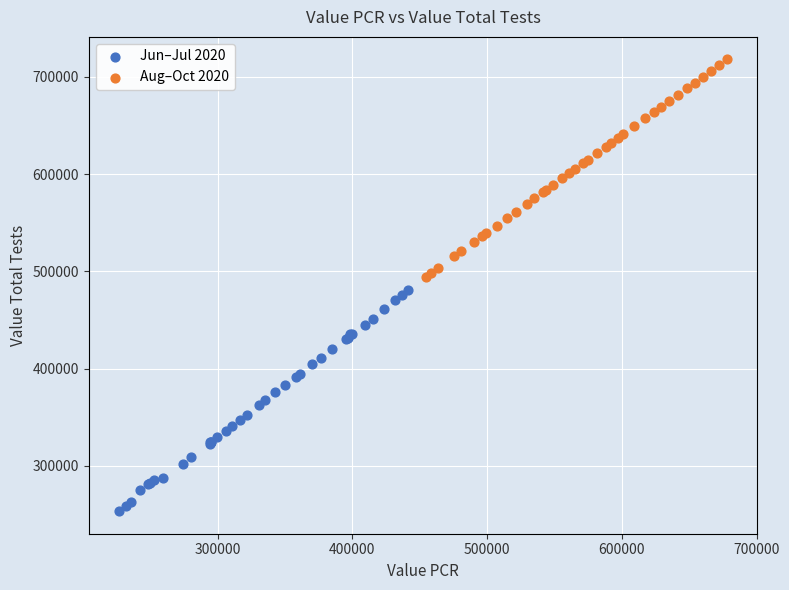

Which series contains the lowest Y value?

Jun–Jul 2020